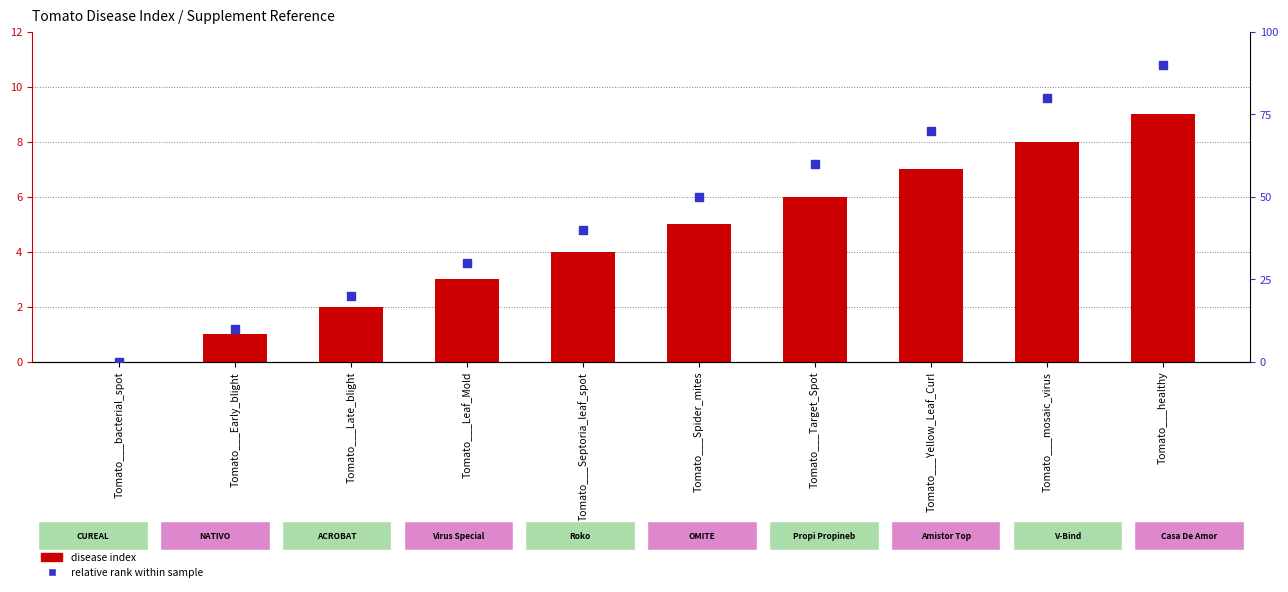

Which series has the largest total across all categories?

disease index